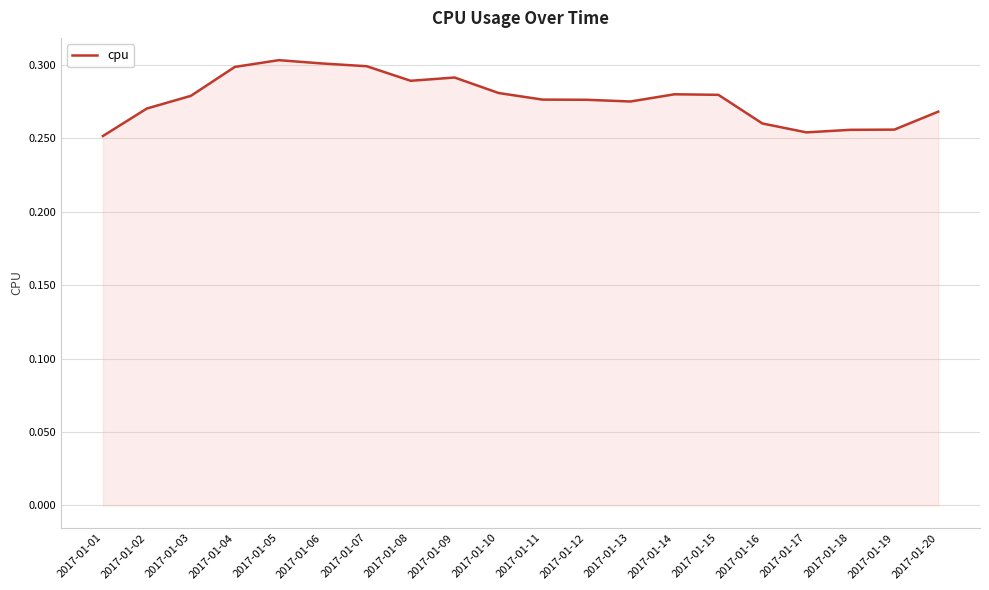

Which has a higher value, 2017-01-05 or 2017-01-12?

2017-01-05